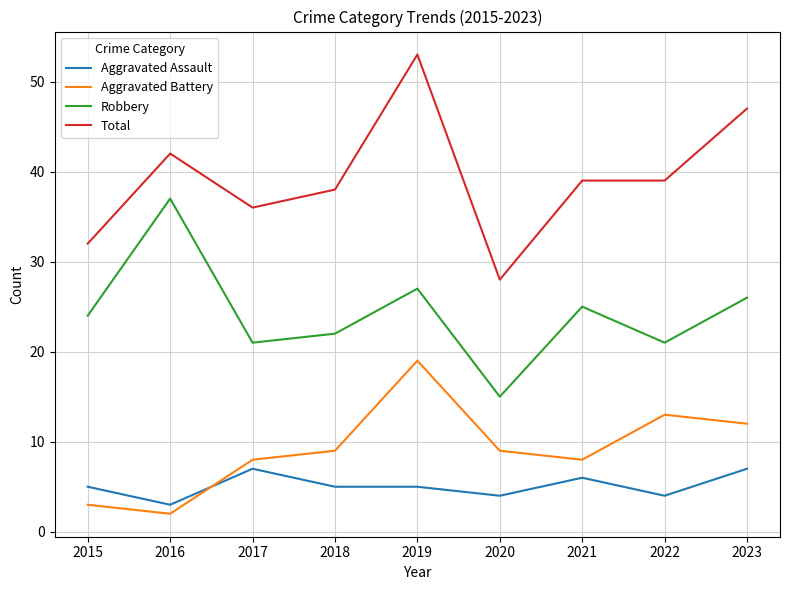

How many interior local valleys does the Robbery series have?

3